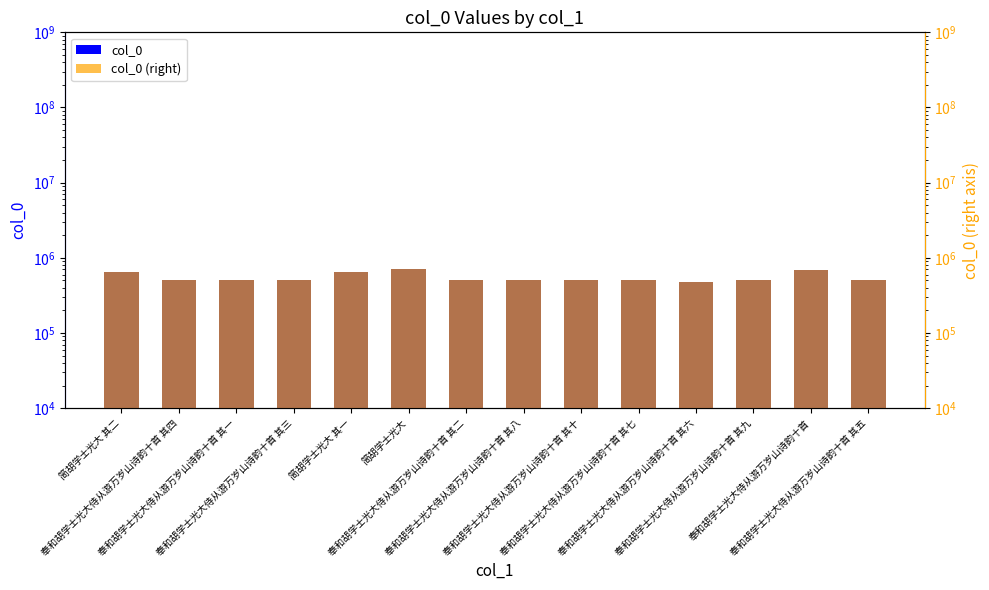

True or false: col_0 (right) has a value of 506518 at 奉和胡学士光大侍从游万岁山诗韵十首 其九.

True